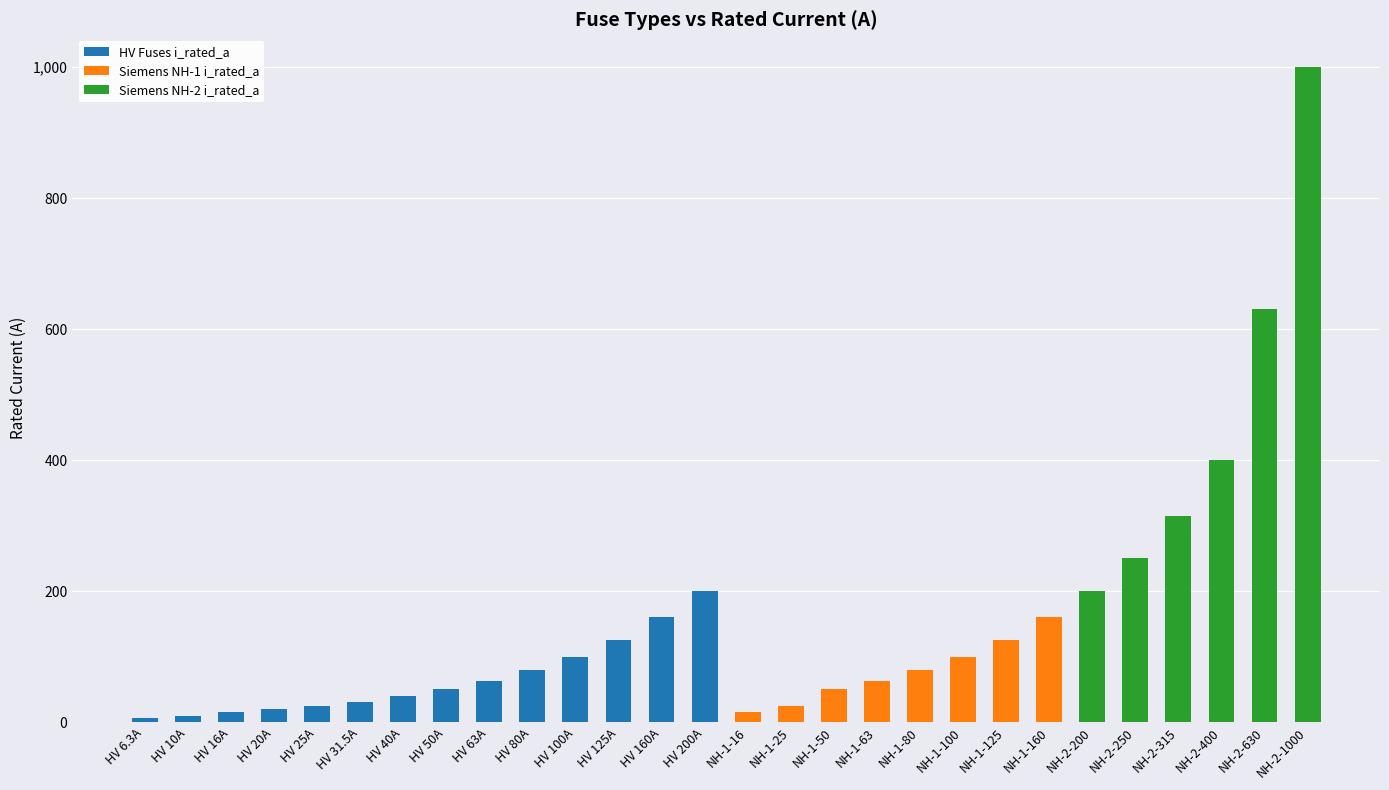

At which category is the sum across all series the highest?

NH-2-1000